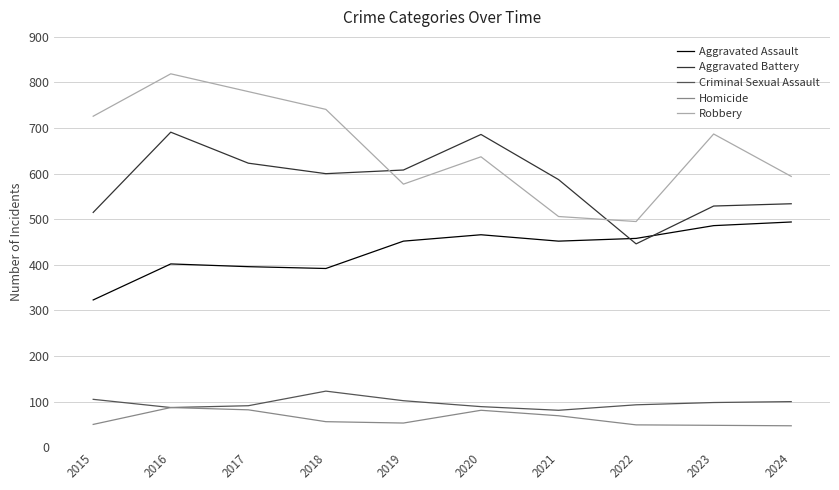

Does the chart display data point markers on the line(s)?

No